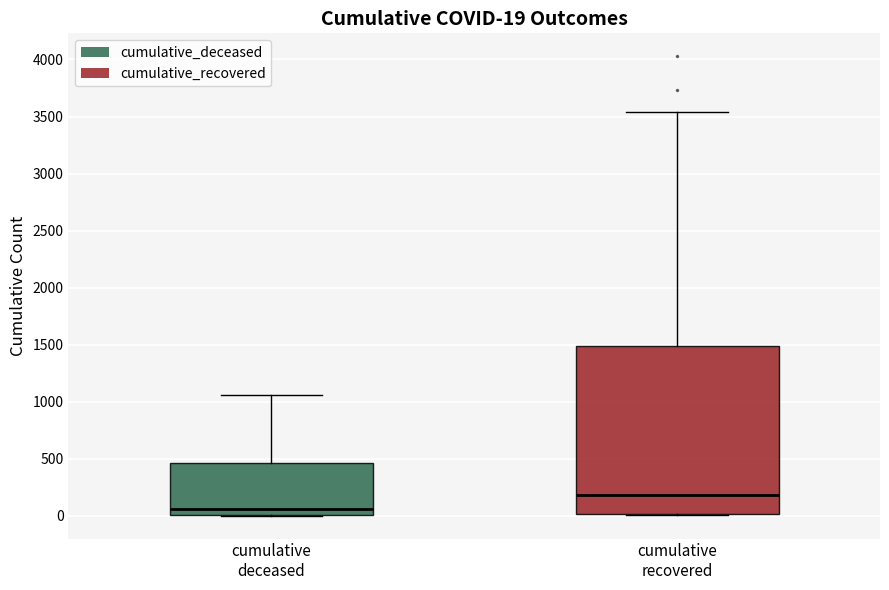

Which box is the tallest, from its lower edge to its upper edge?

cumulative recovered